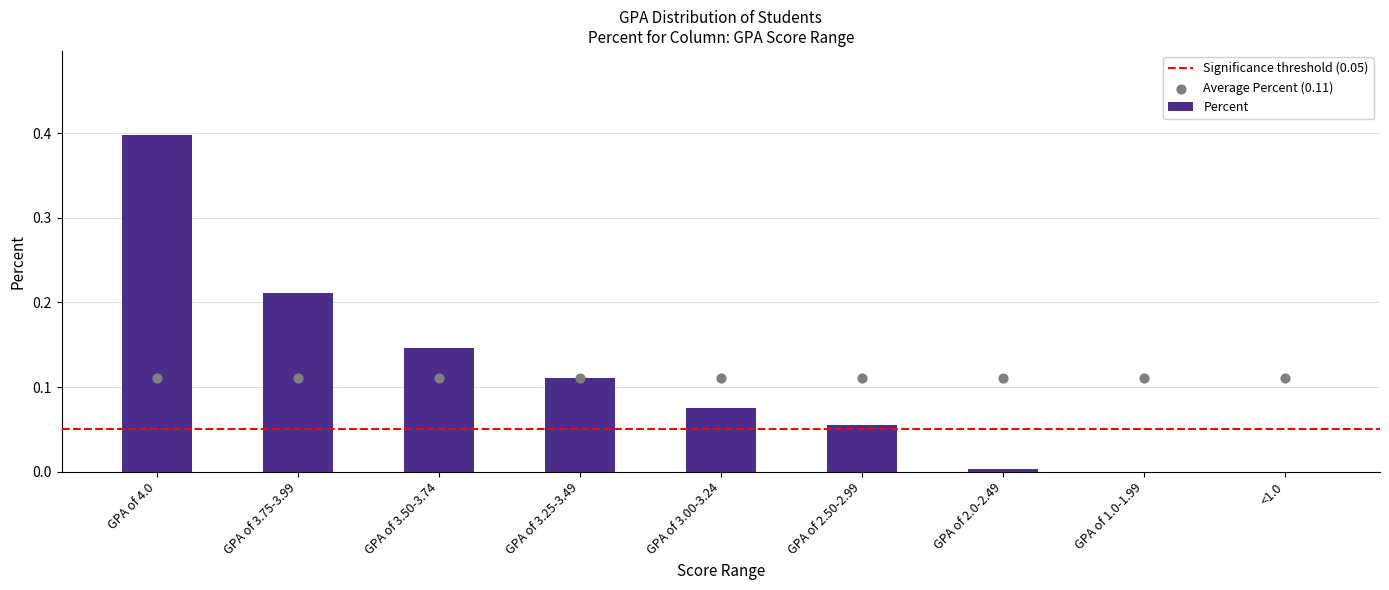

Between <1.0 and GPA of 3.00-3.24, which is larger?

GPA of 3.00-3.24